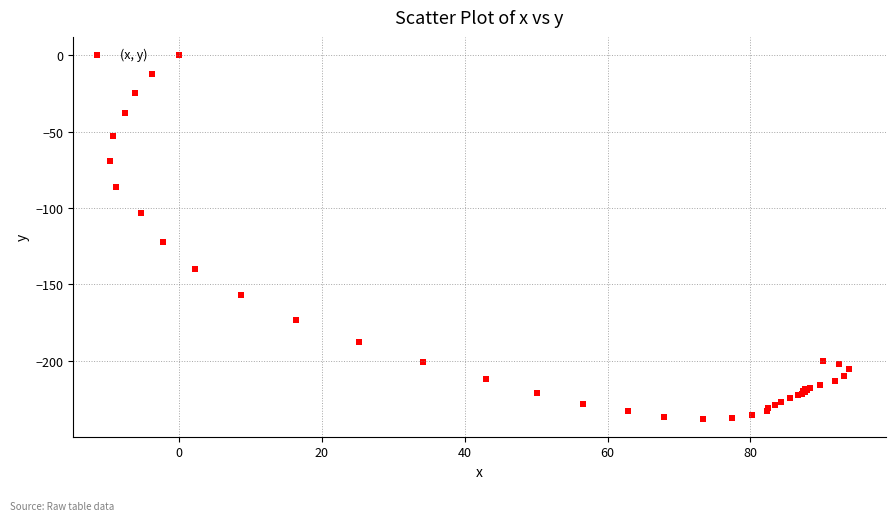

What Y value in the scatter plot is closest to -118?

-122.0